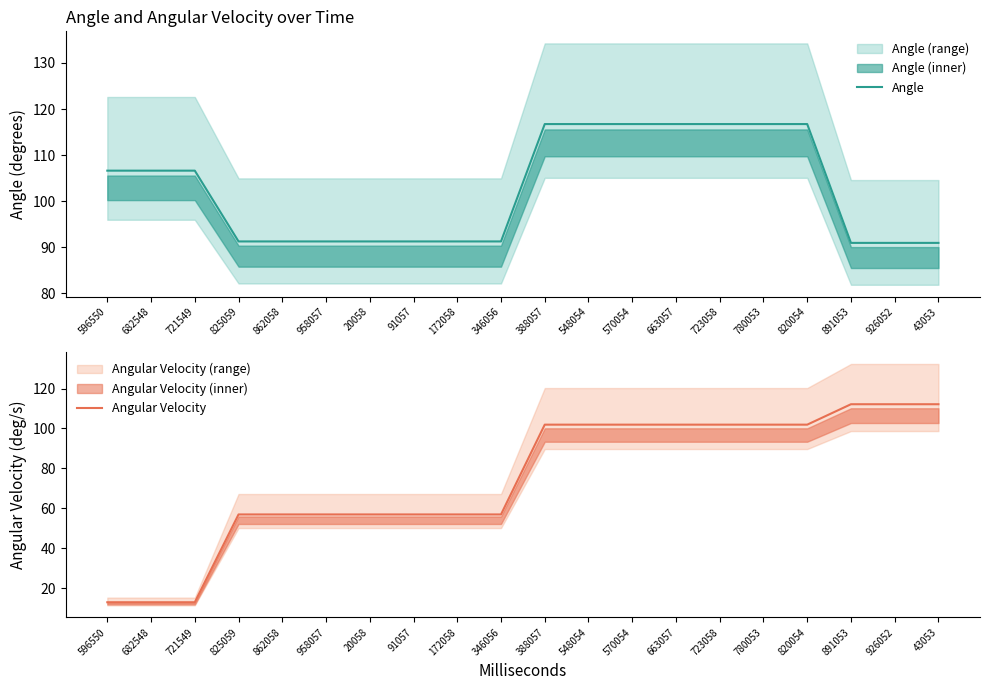

Where does the Angle series first go above 106?

596550